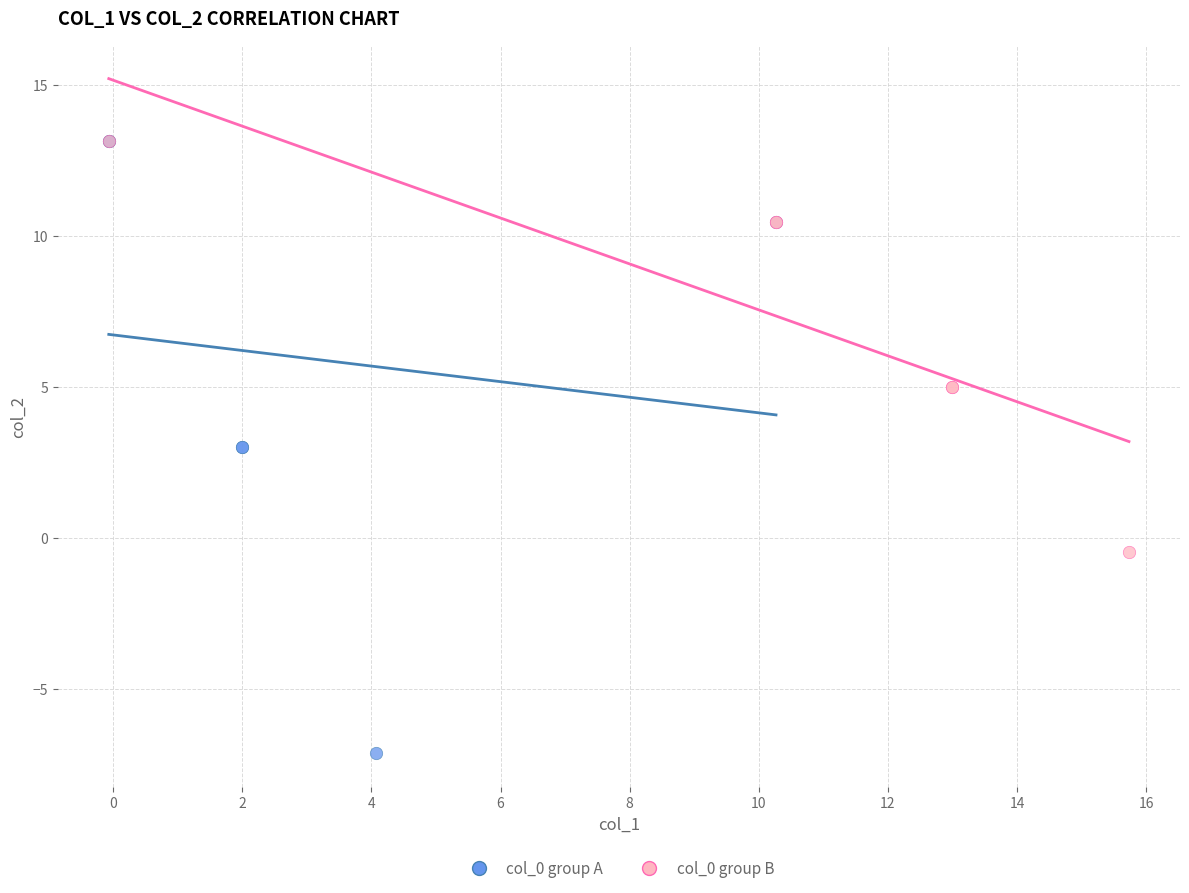

Which series contains the lowest Y value?

col_0 group A